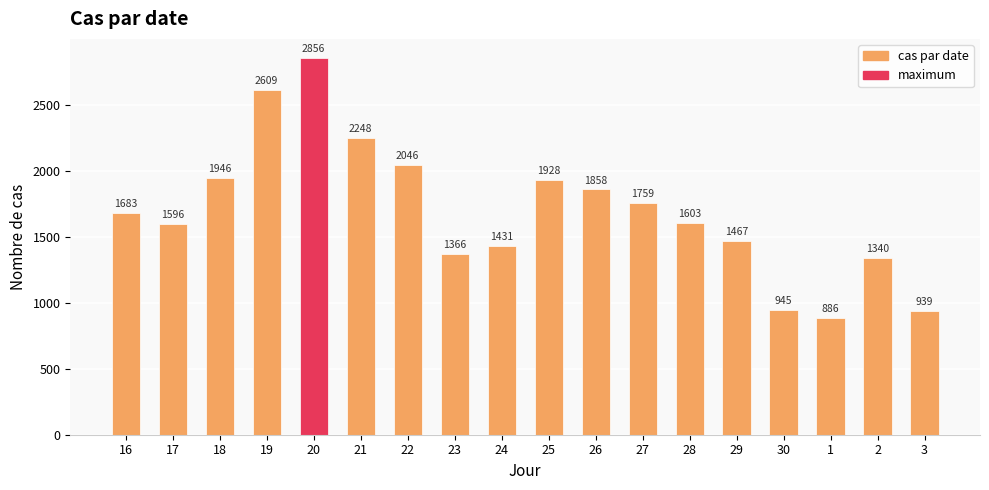

What is the difference between the values at 20 and 2?

1516